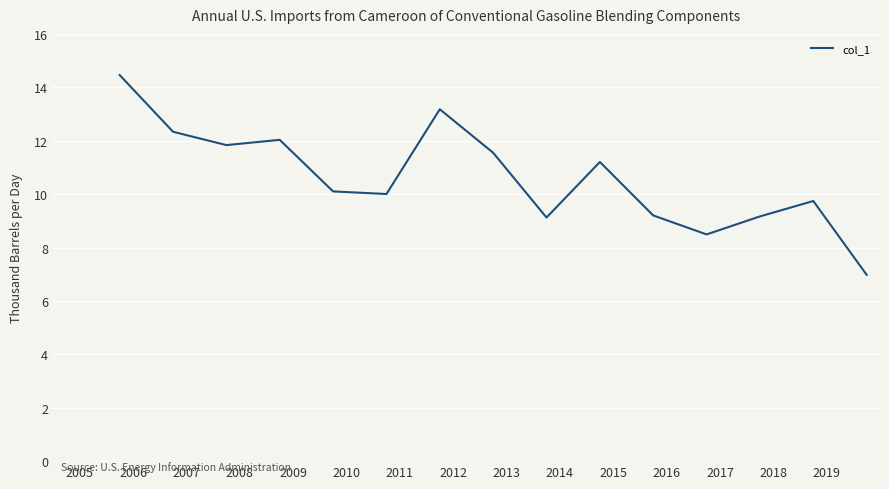

What is the maximum value shown in the chart?

14.5